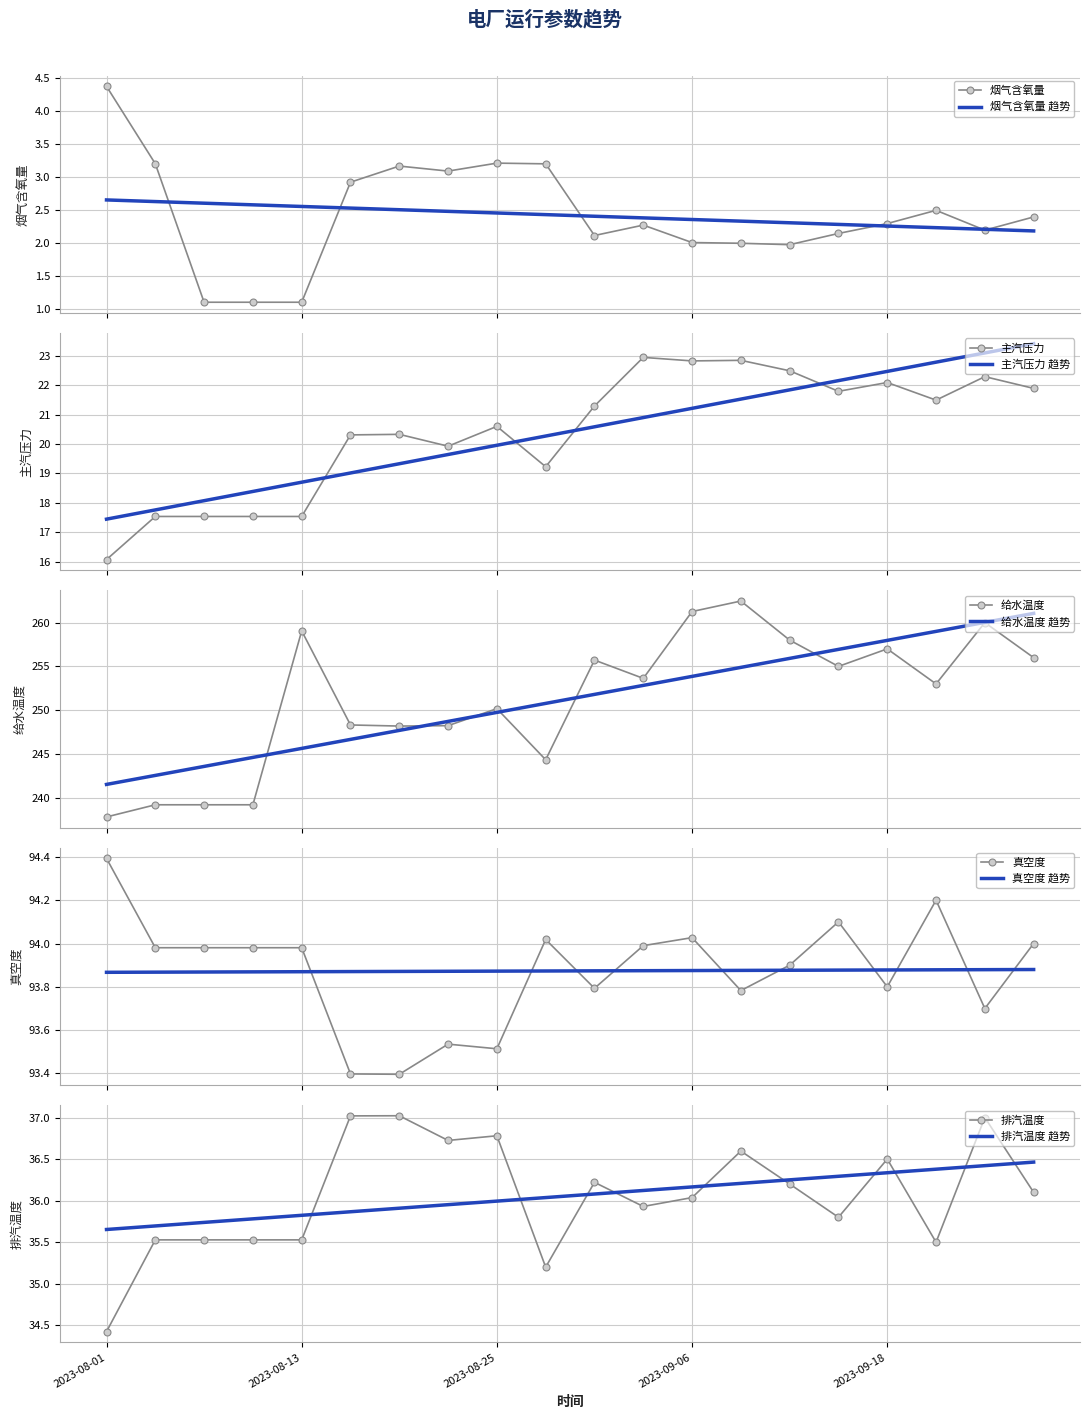

In 烟气含氧量, how many points are higher than both neighbors (excluding endpoints)?

4